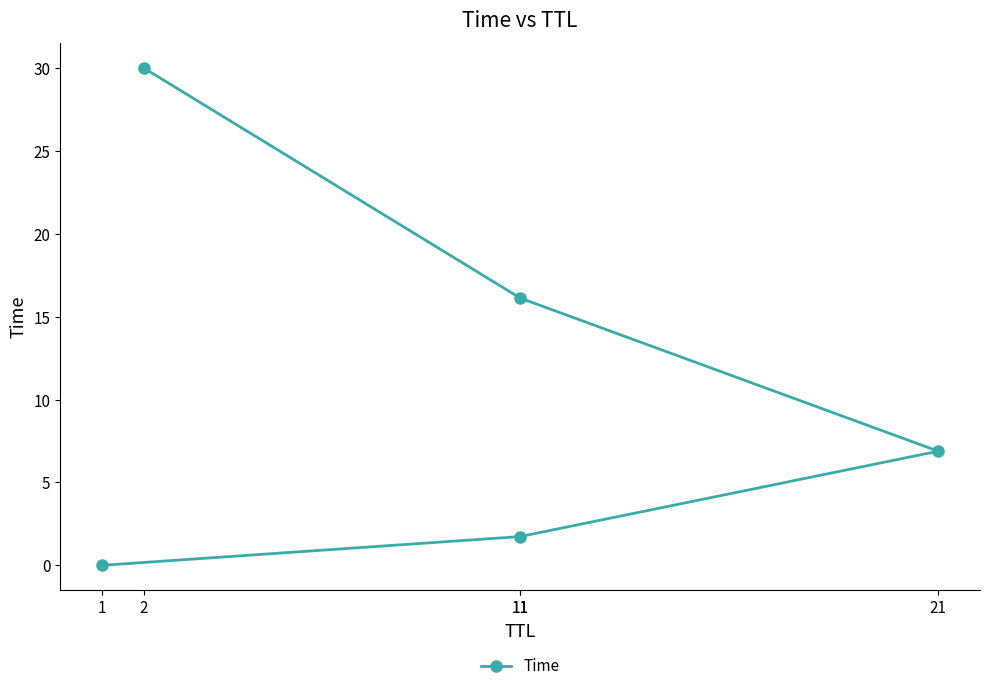

How many data points are above 6?

3